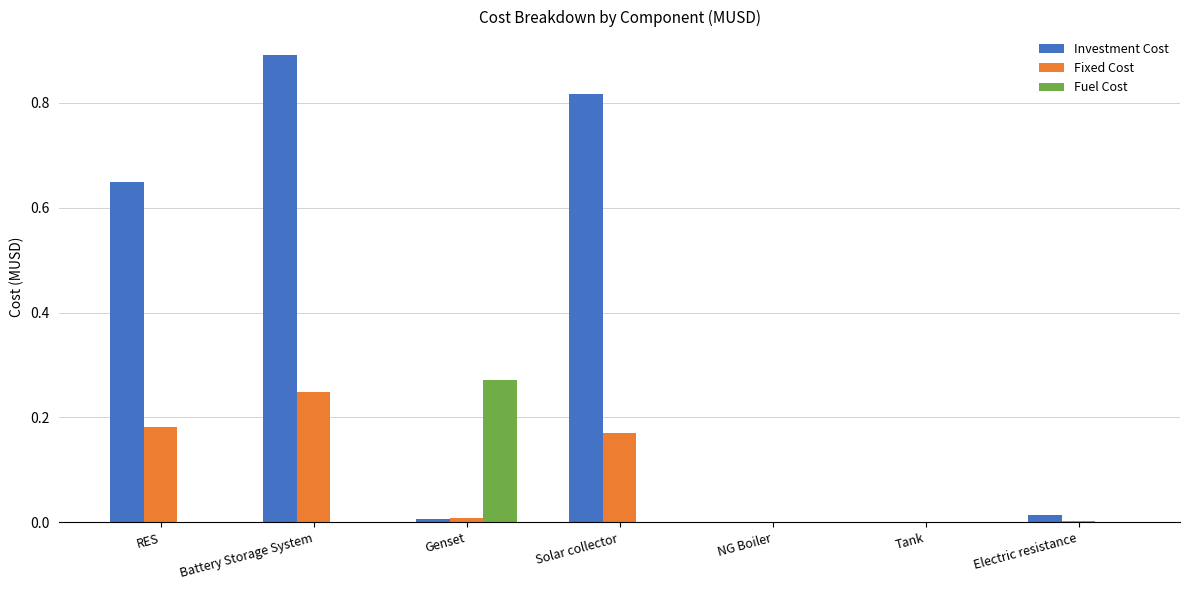

Is it true that Fixed Cost equals 0.4 at Battery Storage System?

False